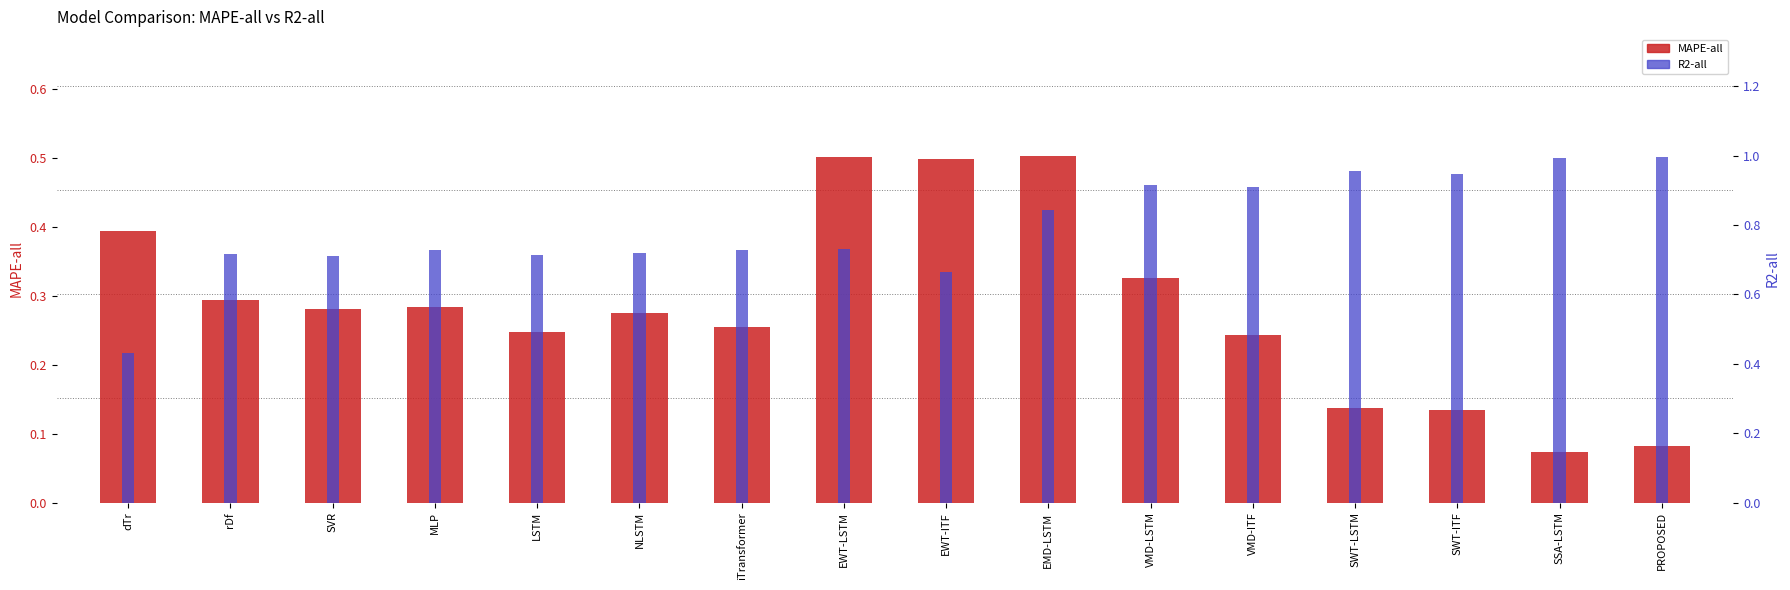

What is the total value across all series at SVR?

1.0